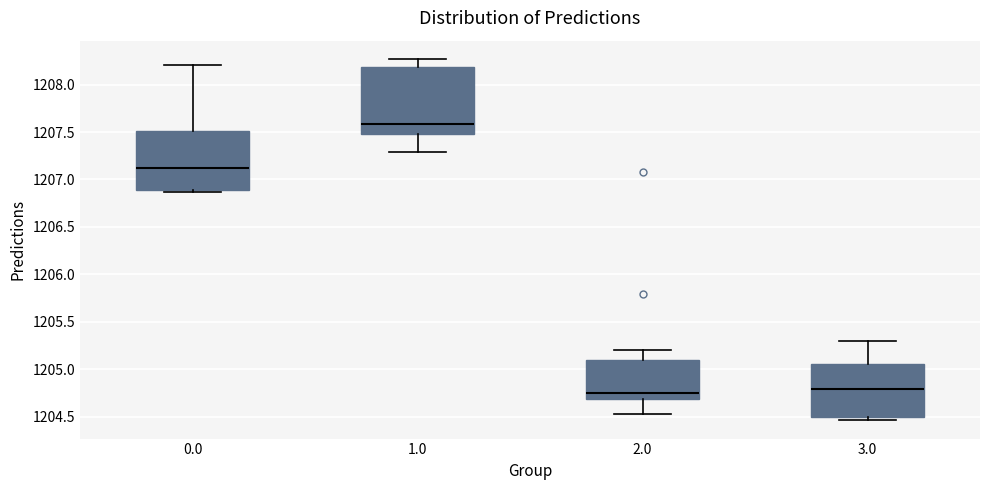

Reading left to right, read every box against the y-axis: the position of its median line, the range the box covers, and the ends of its whiskers. The values are not printed on the chart, so give them approximately, as read against the axis.

0.0: median 1207.15, box 1206.90 to 1207.50, whiskers 1206.85 to 1208.20
1.0: median 1207.60, box 1207.50 to 1208.20, whiskers 1207.30 to 1208.25
2.0: median 1204.75, box 1204.70 to 1205.10, whiskers 1204.55 to 1205.20
3.0: median 1204.80, box 1204.50 to 1205.05, whiskers 1204.45 to 1205.30